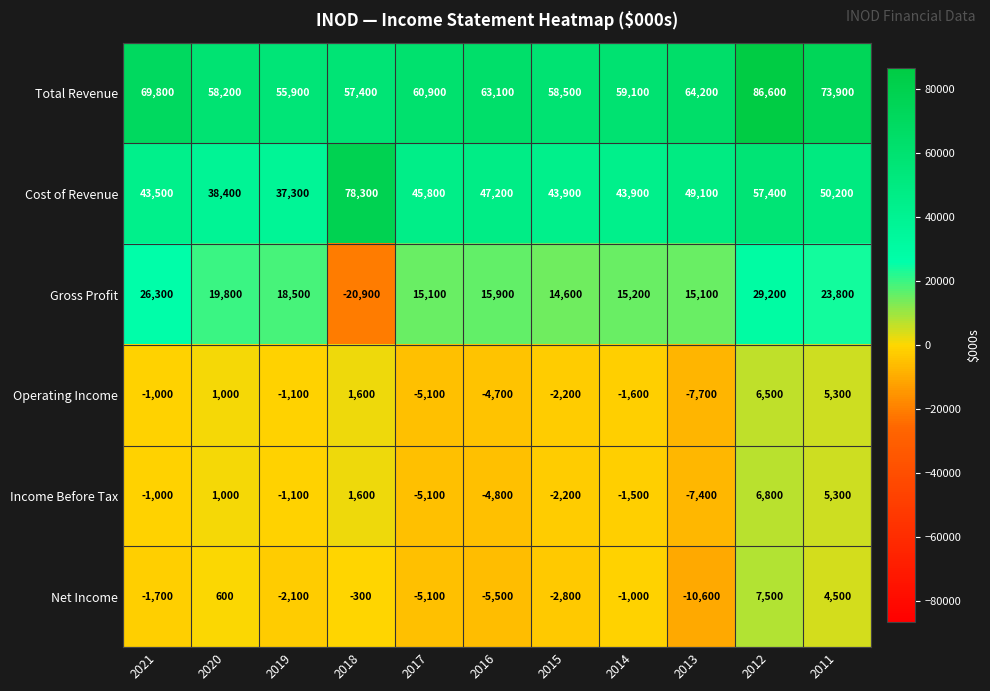

At which label does Income Before Tax reach its minimum?

2013